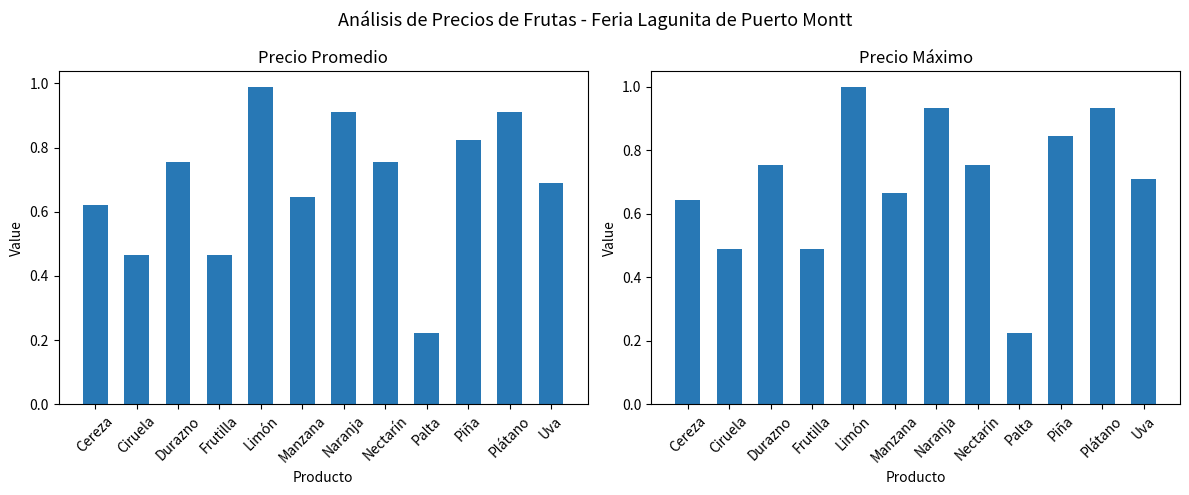

What is the difference between the Precio promedio values at Plátano and Piña?

0.1